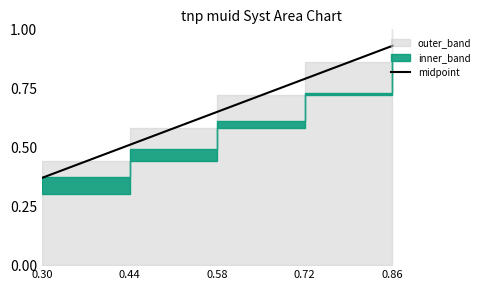

Which has a higher value, 0.30 or 0.58?

0.58